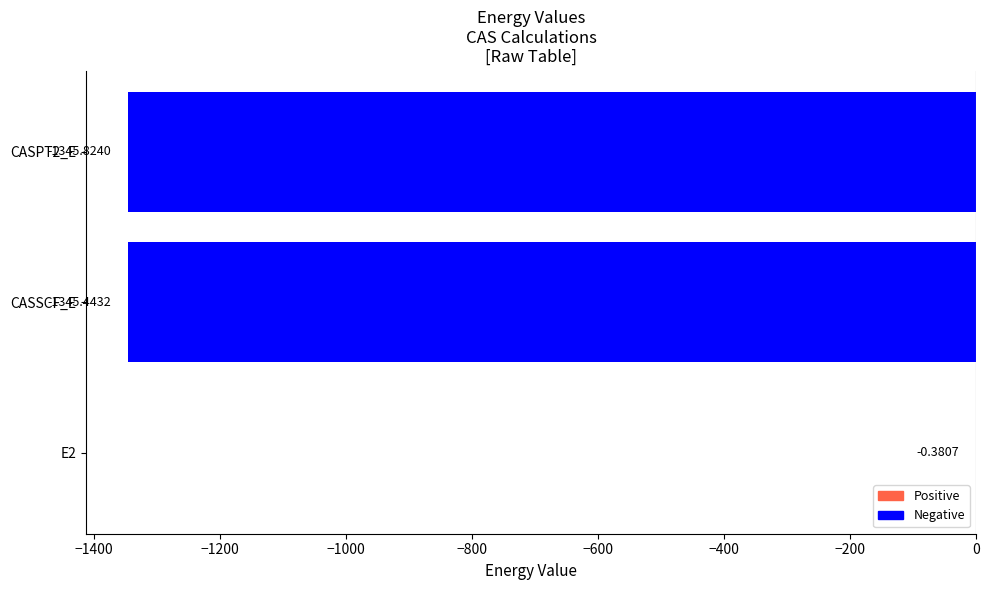

How many values exceed -1345?

1